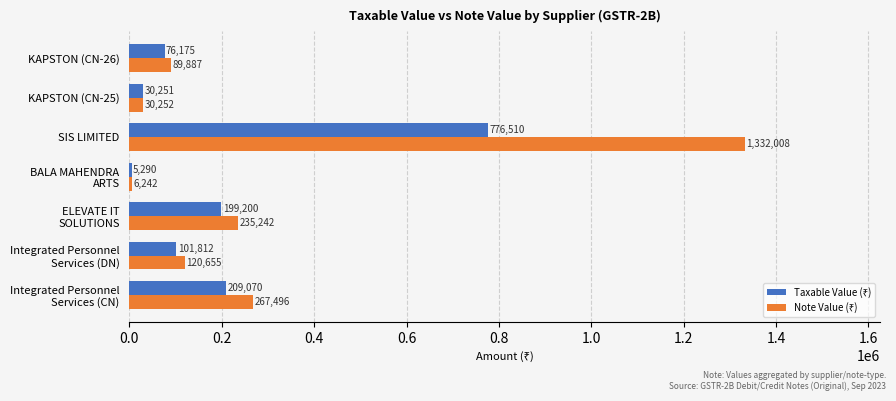

What is the spread (max minus min) of values at SIS LIMITED?

555498